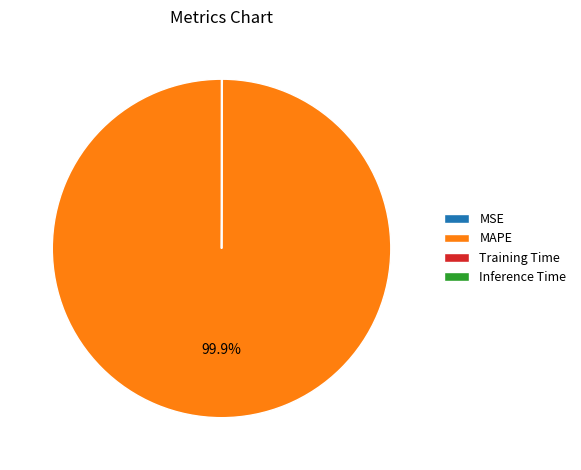

To the nearest percent, what percentage of the pie is MAPE?

100%